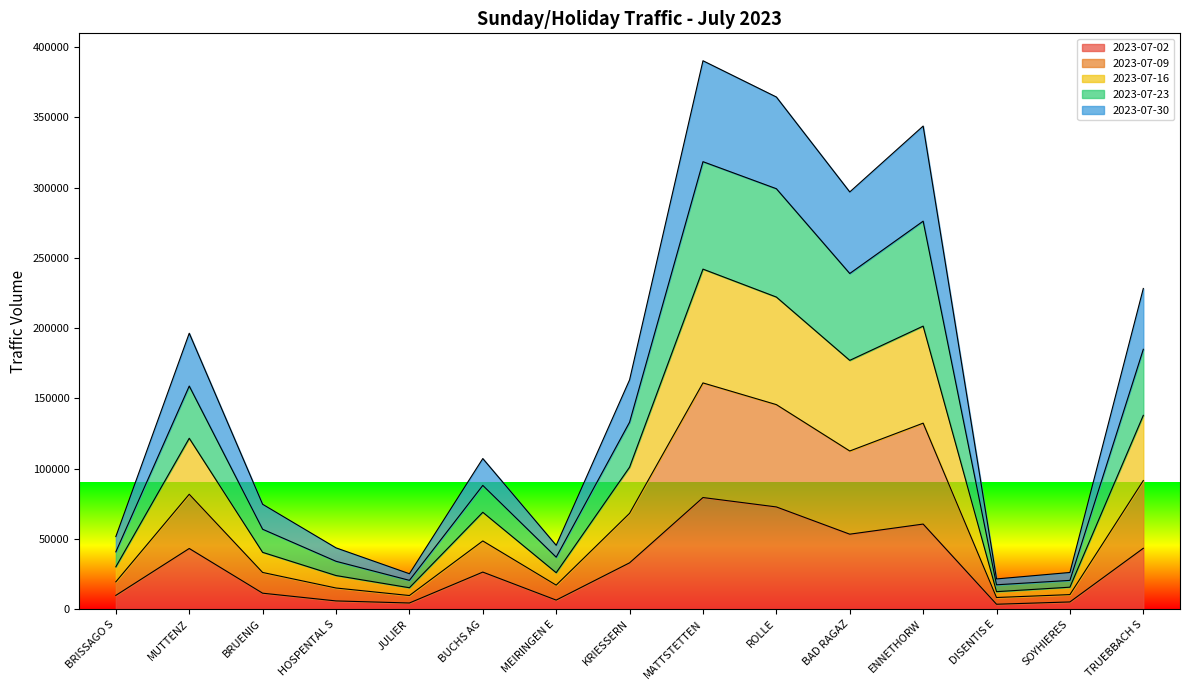

Between BRUENIG and TRUEBBACH S, which is larger?

TRUEBBACH S